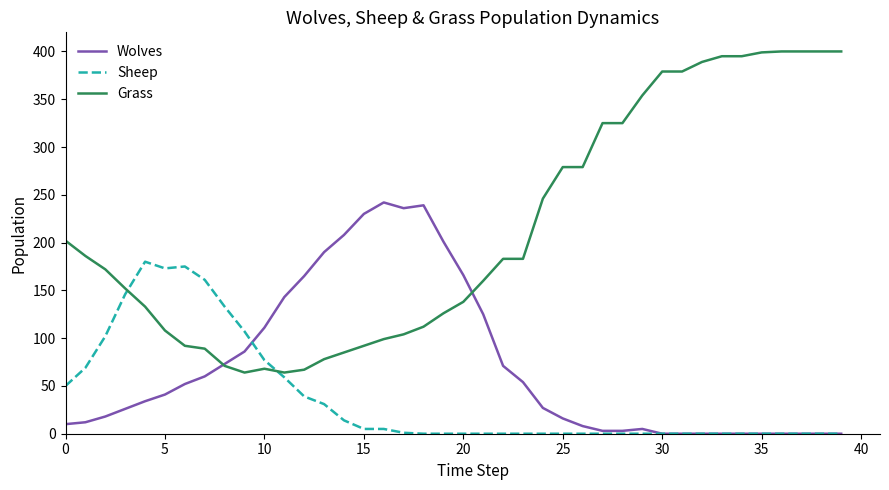

After their last crossing, which series has the higher values: Sheep or Grass?

Grass